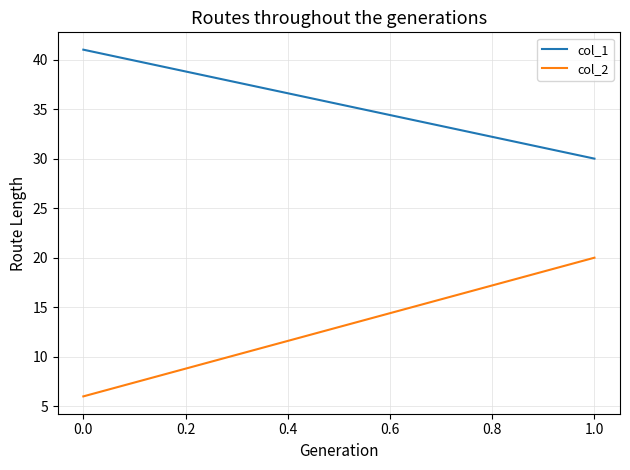

Is the value of col_2 at 1.0 greater than the value of col_1 at 1.0?

No